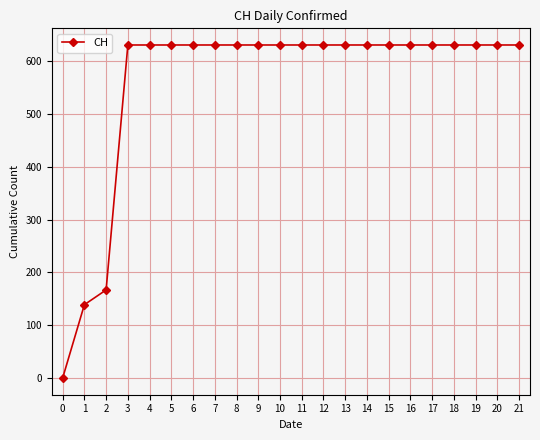

Is this an area chart (filled region under the line)?

No